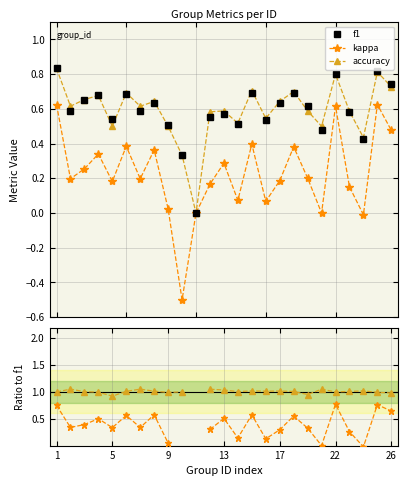

At which label does kappa/f1 first exceed 0?

1